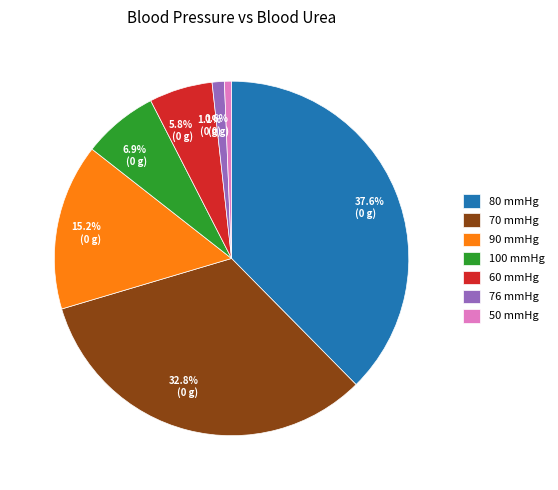

To the nearest percent, what is the average slice percentage?

14%